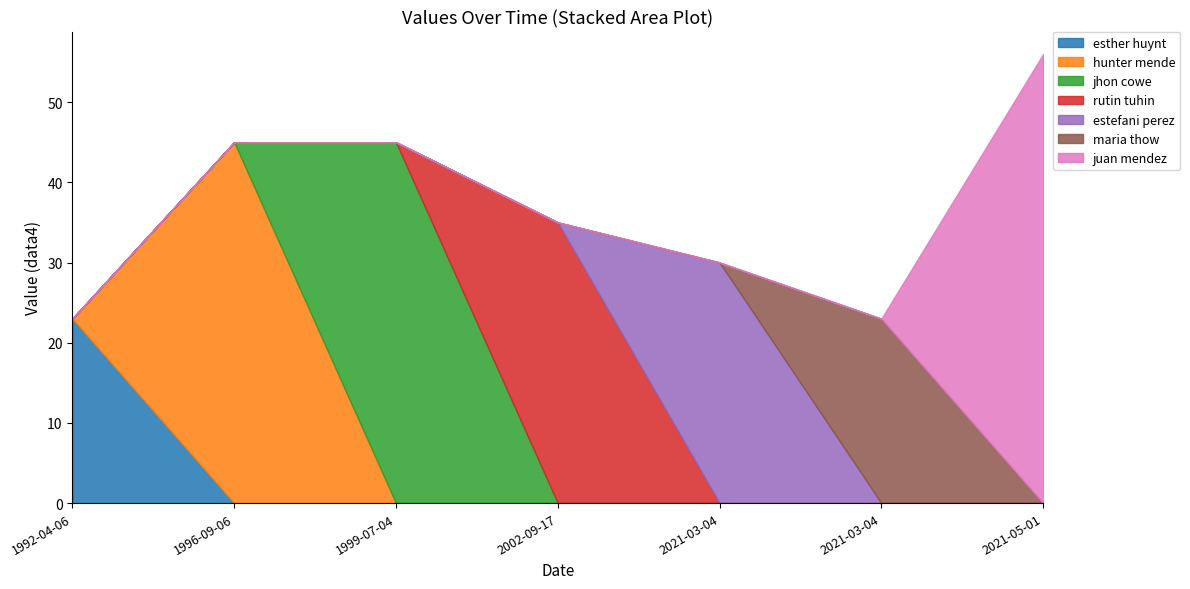

True or false: there are more than 1 points higher than both neighbors.

False